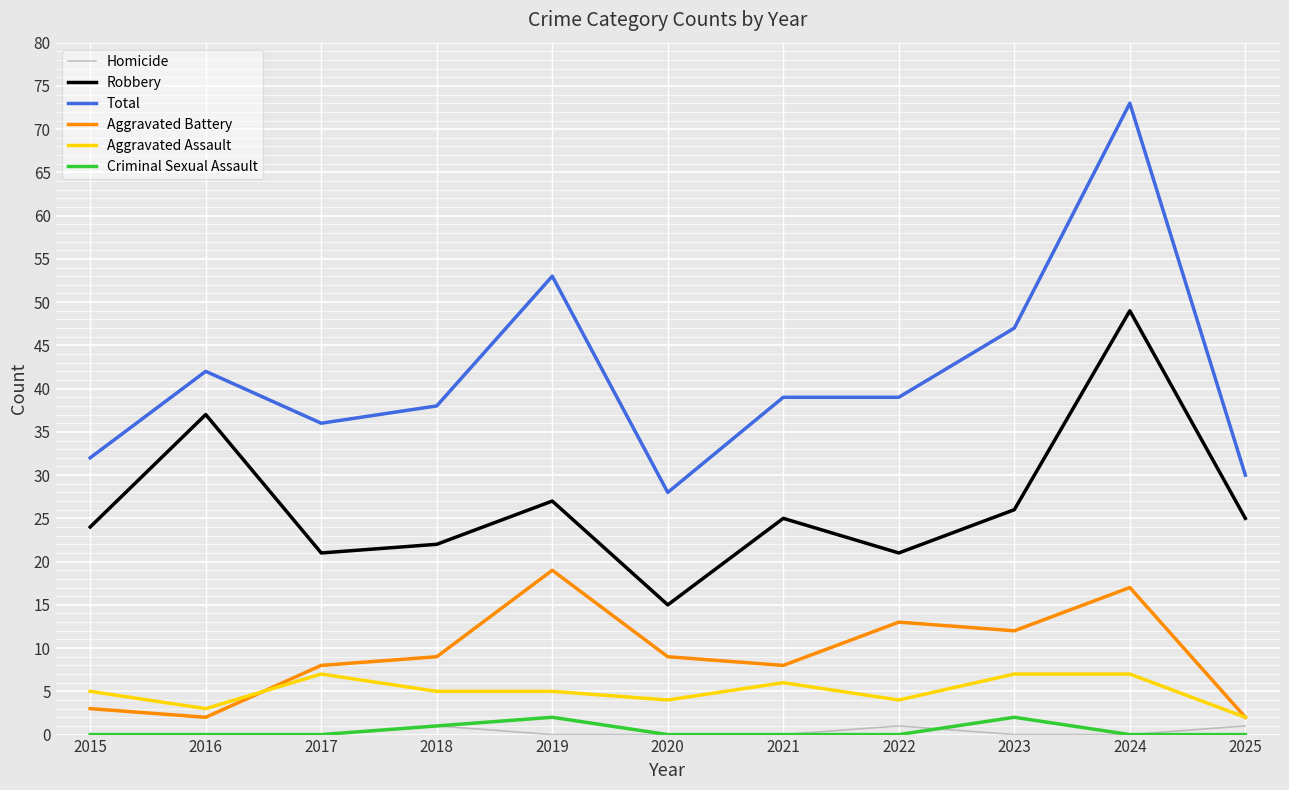

At which label does Robbery reach its peak?

2024